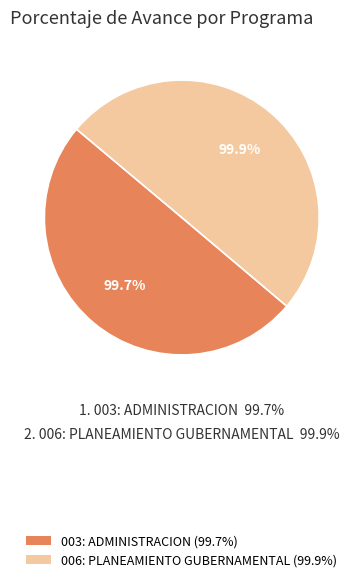

The 006: PLANEAMIENTO GUBERNAMENTAL slice represents 50% of the pie. True or false?

True